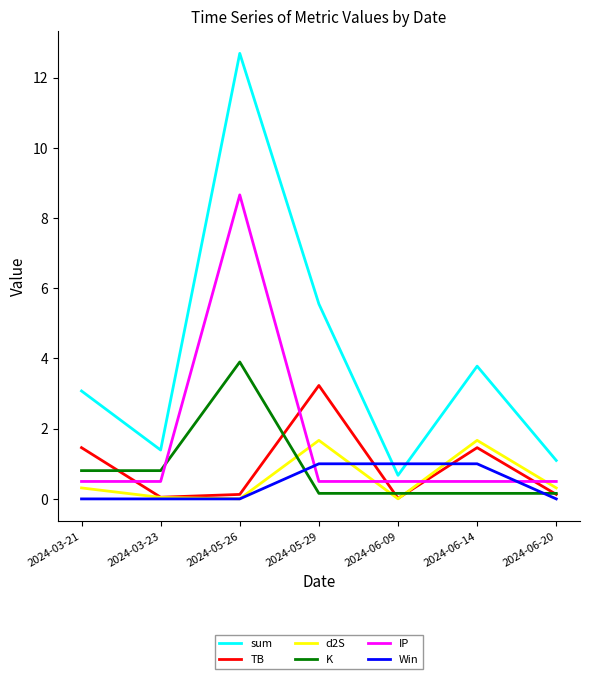

The d2S series shows 0.3 at 2024-06-20. True or false?

True